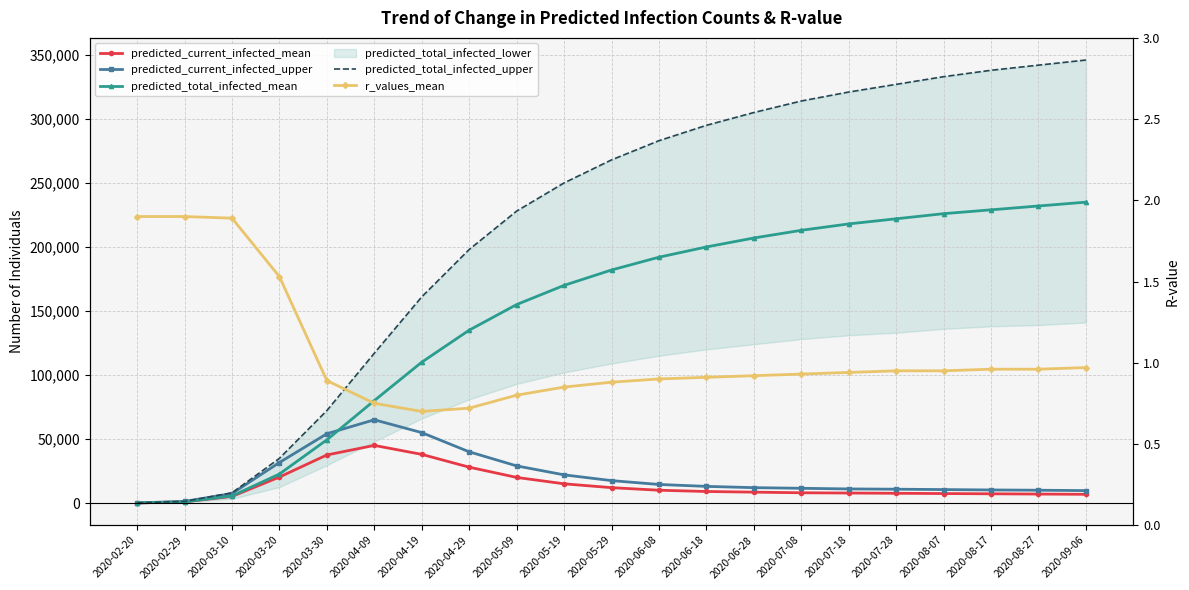

At which category is the sum across all series the highest?

2020-09-06